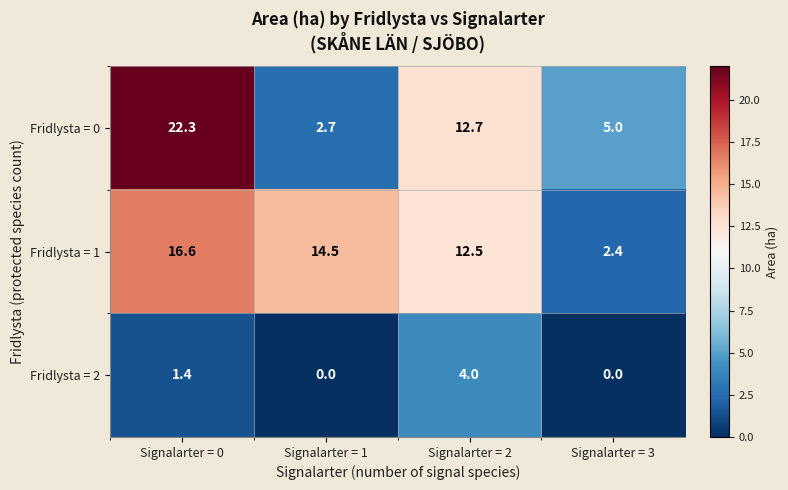

At which category is the sum across all series the highest?

Signalarter = 0